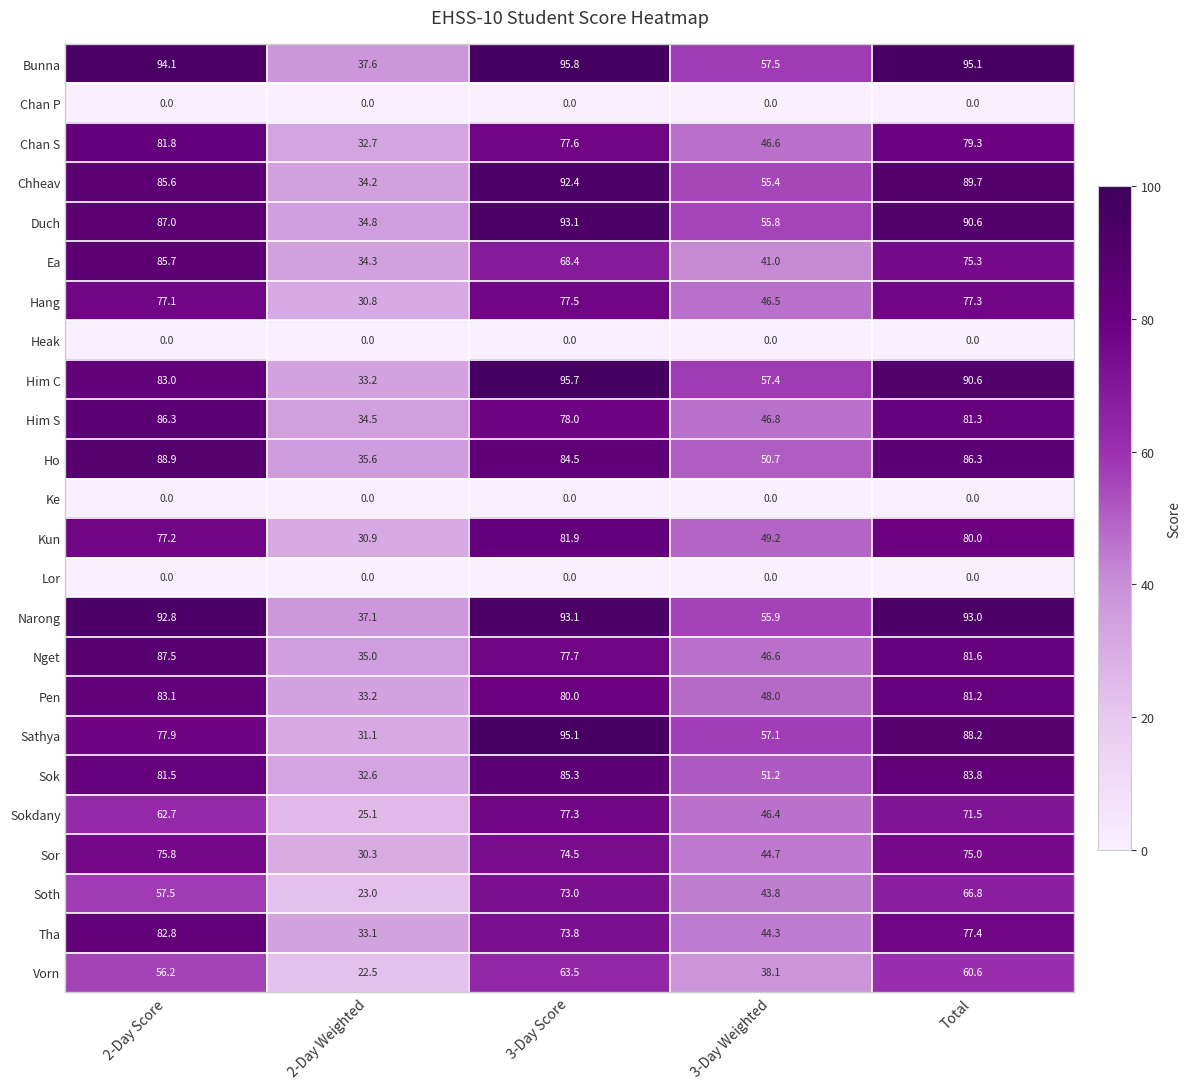

What is the sum of all Chheav values?

357.3